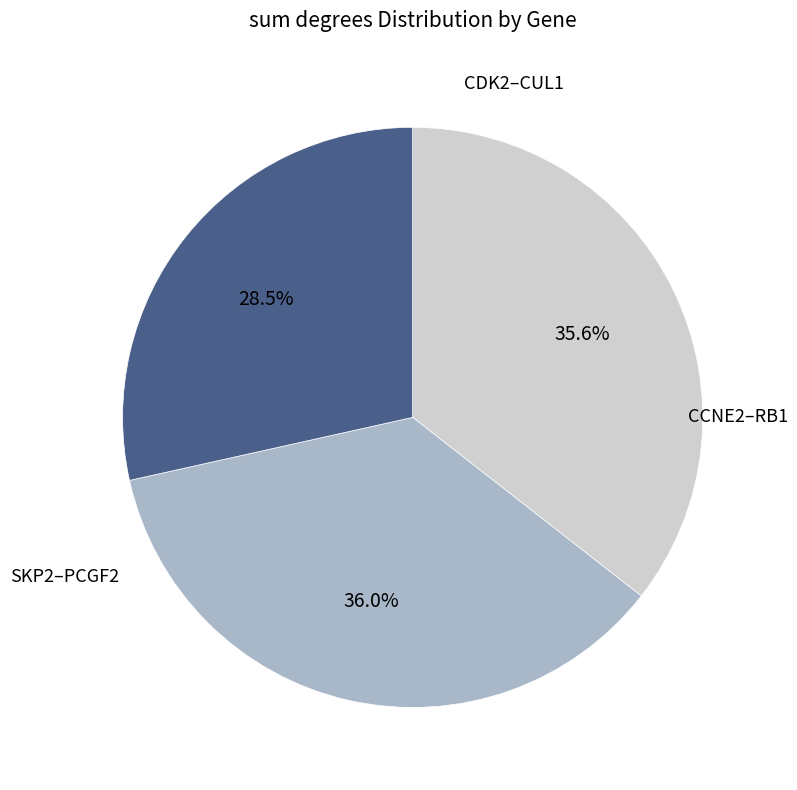

Does any single category account for the majority?

No